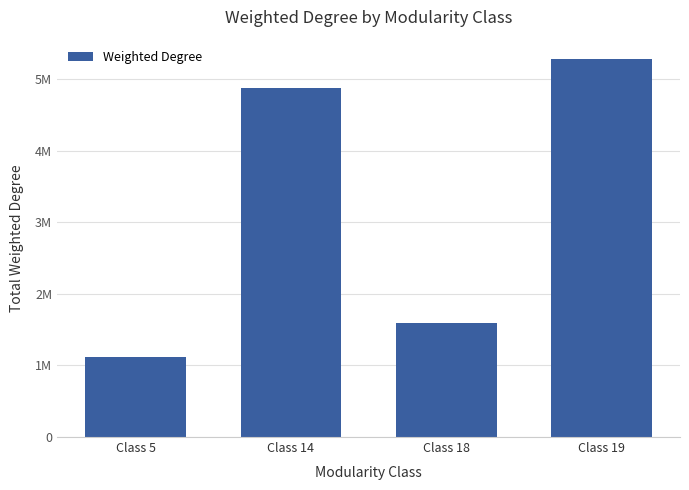

Are the bars horizontal?

No